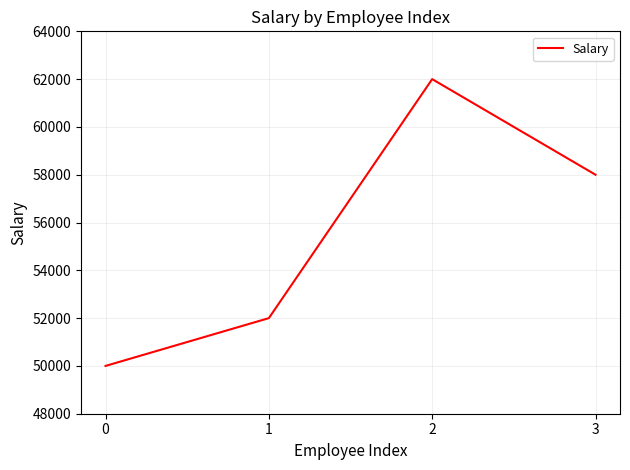

Which label corresponds to the largest value in the chart?

2